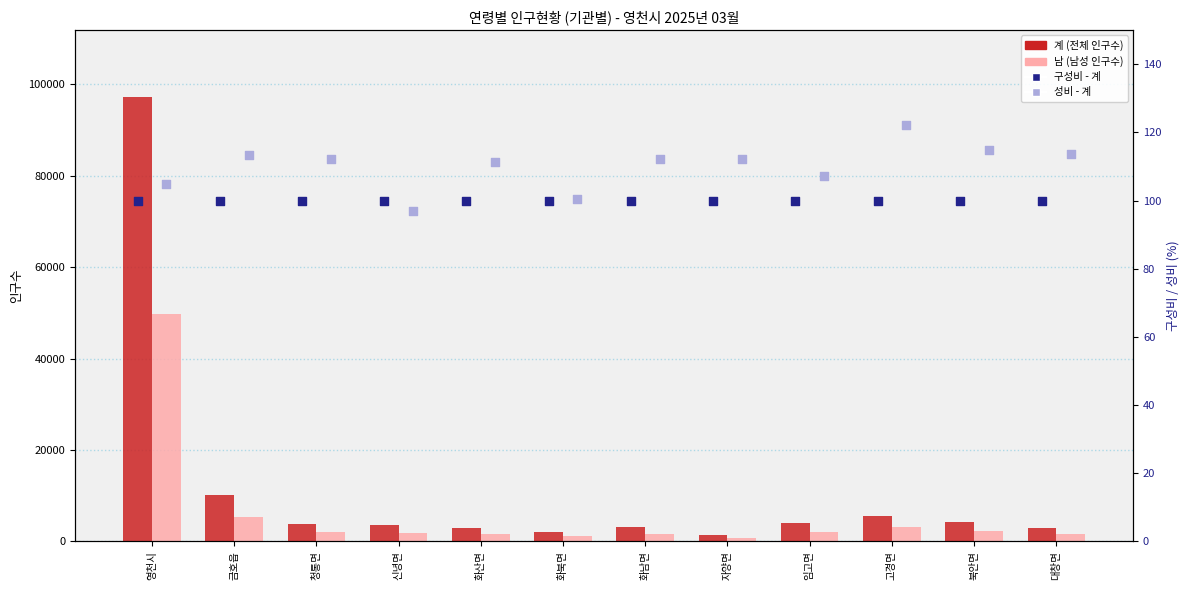

At which category is the sum across all series the highest?

영천시